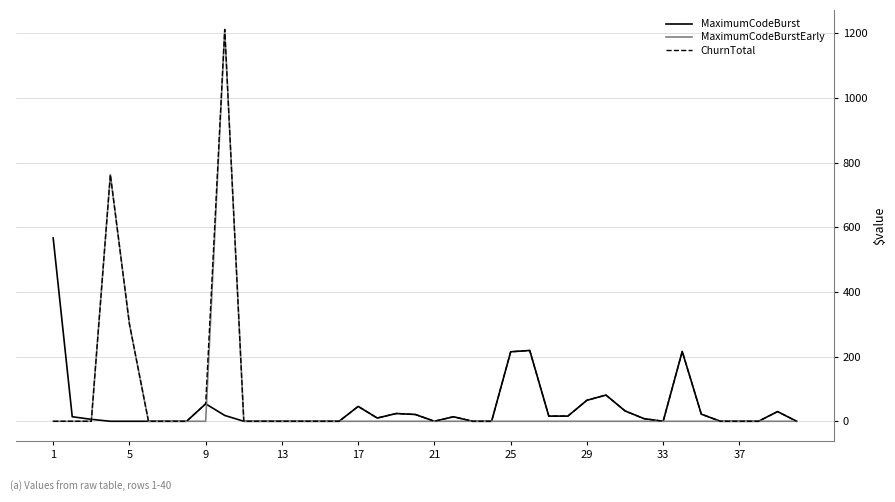

What is the greatest value displayed?

1212